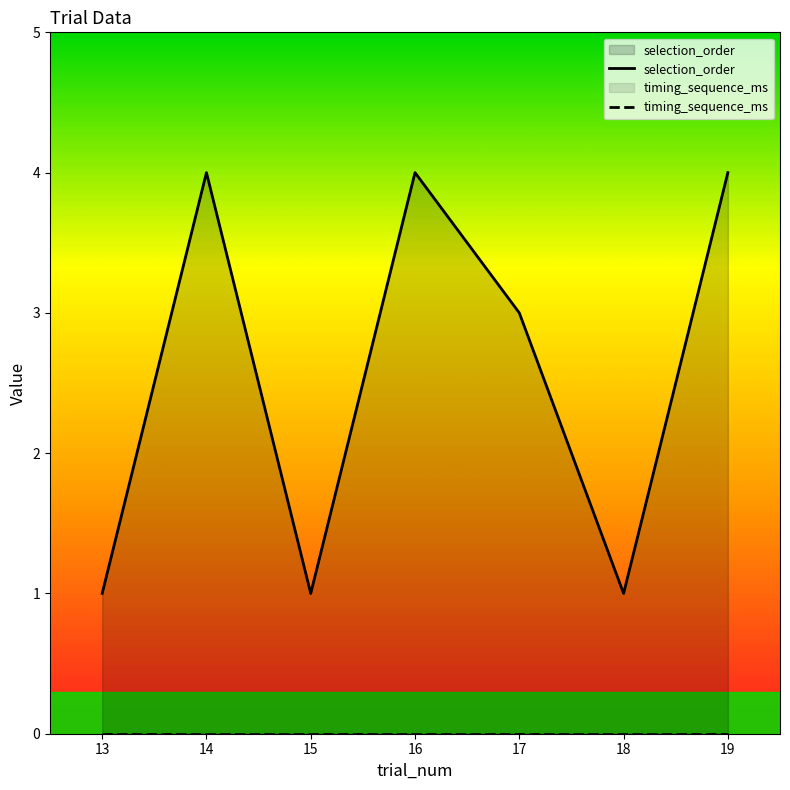

What is the approximate value of selection_order at 14?

4